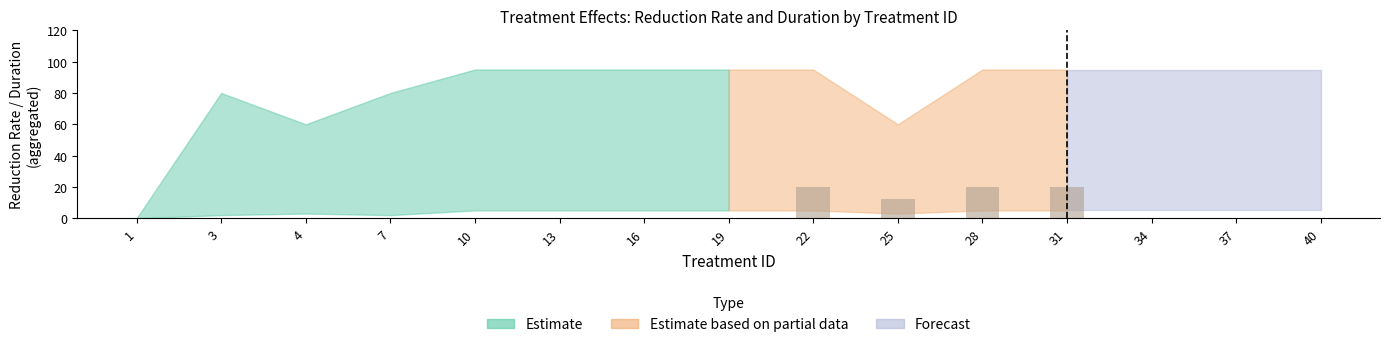

Read the col_40_MAX value at 10.

5